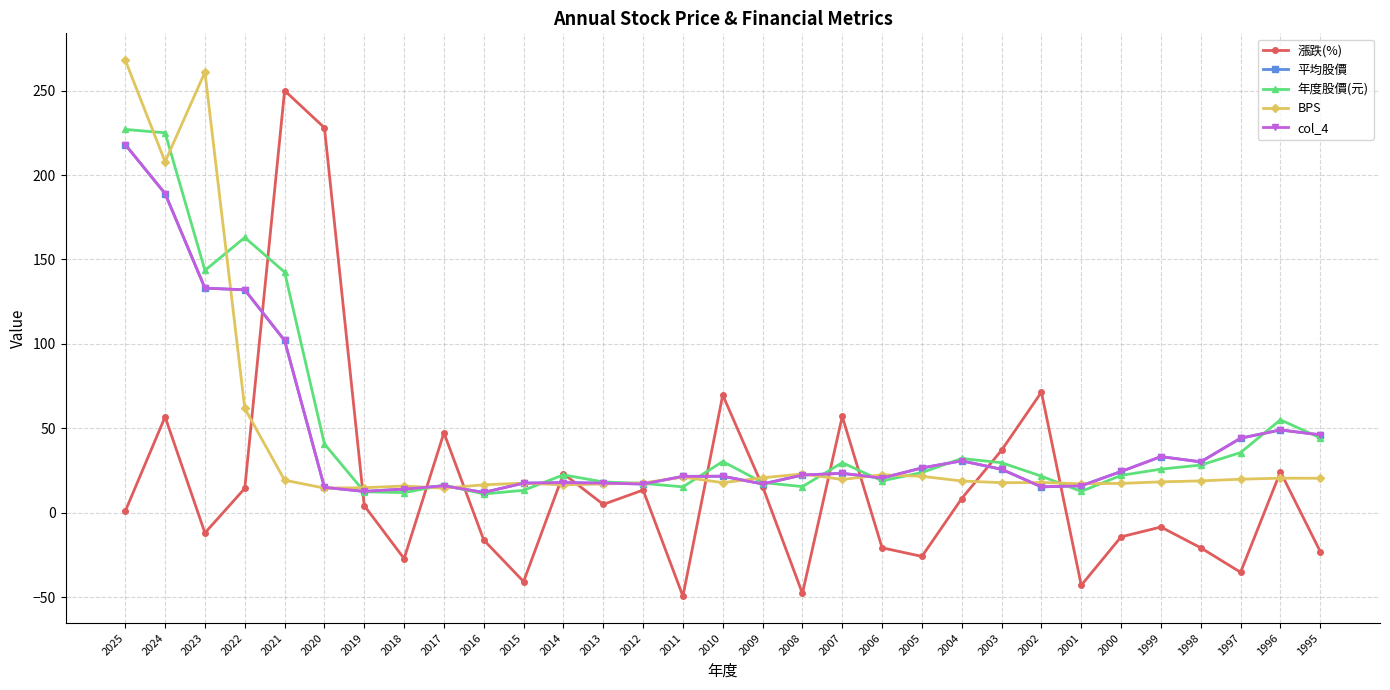

Which label corresponds to the largest value in the chart?

2025